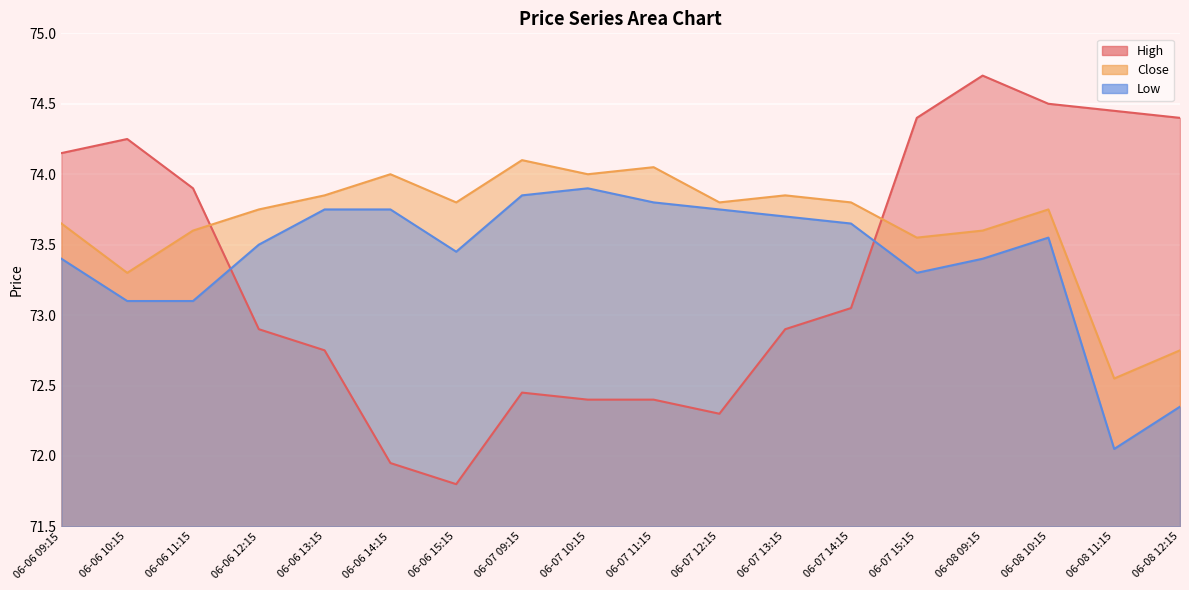

True or false: Close has a value of 74.0 at 06-07 11:15.

True